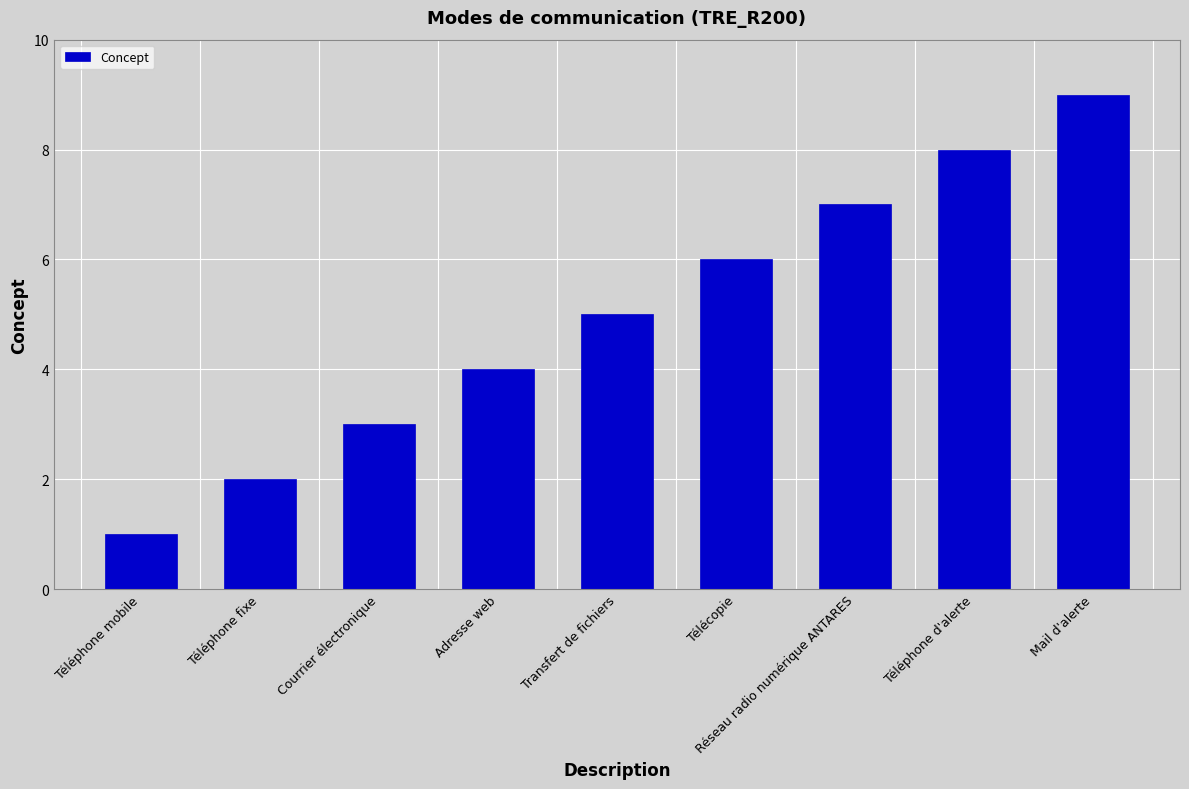

Count the number of categories in the chart.

9